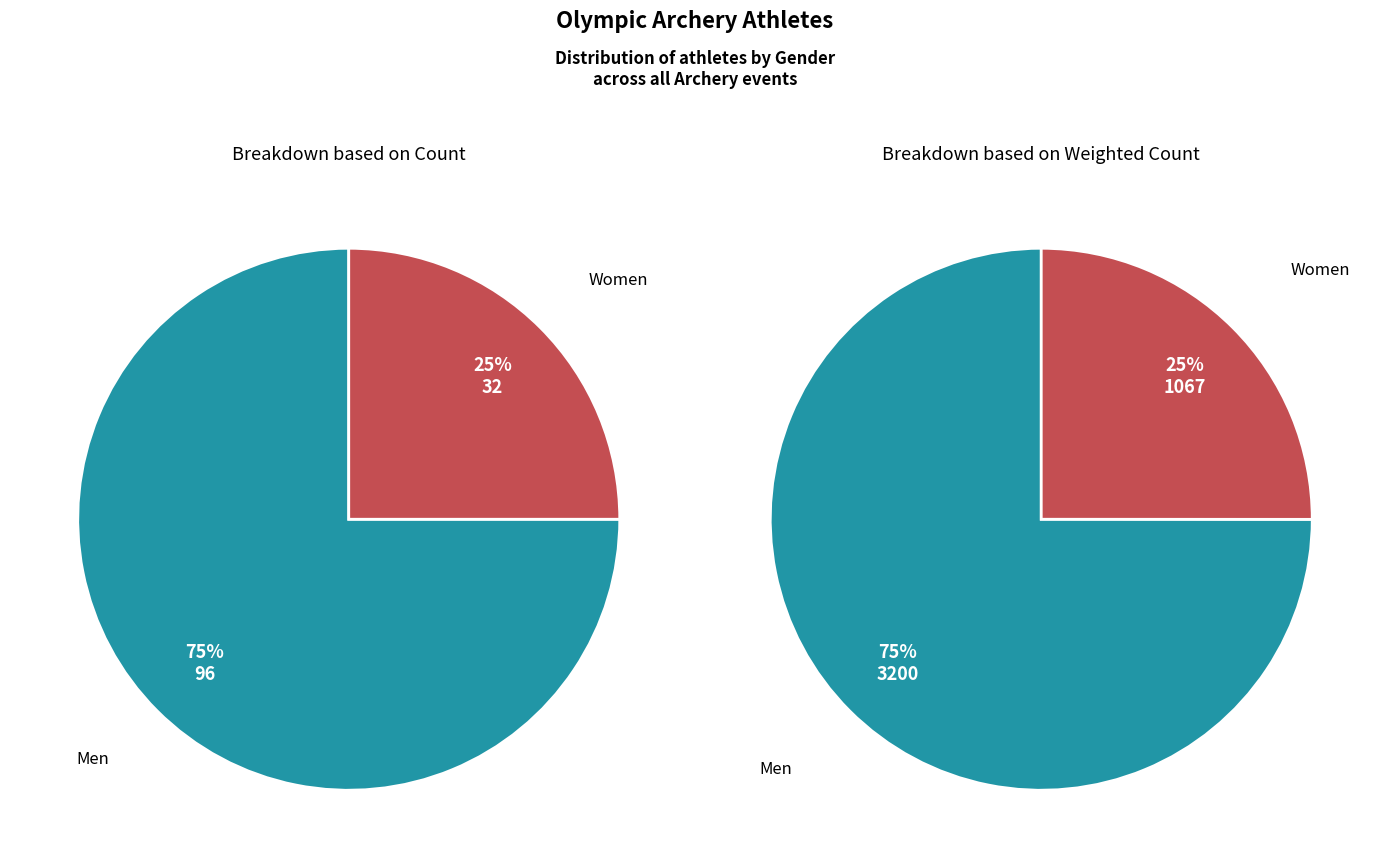

To the nearest percent, what portion does Men represent?

75%